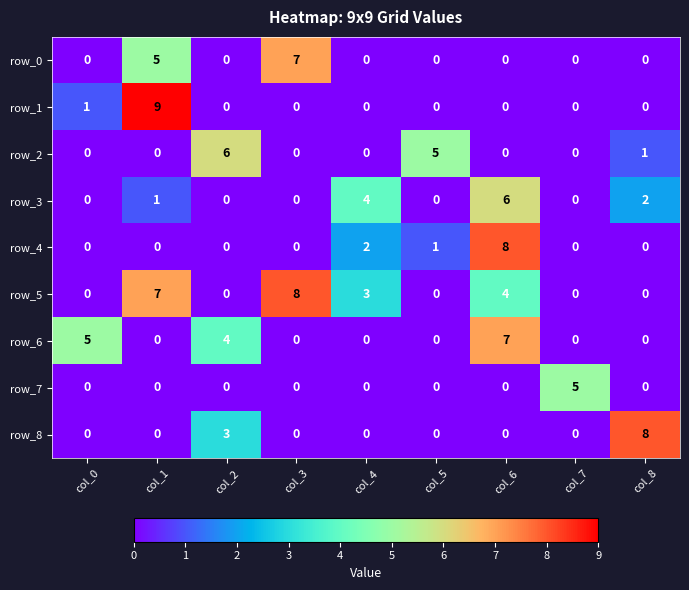

What is the sum of the row_3 values at col_8 and col_5?

2